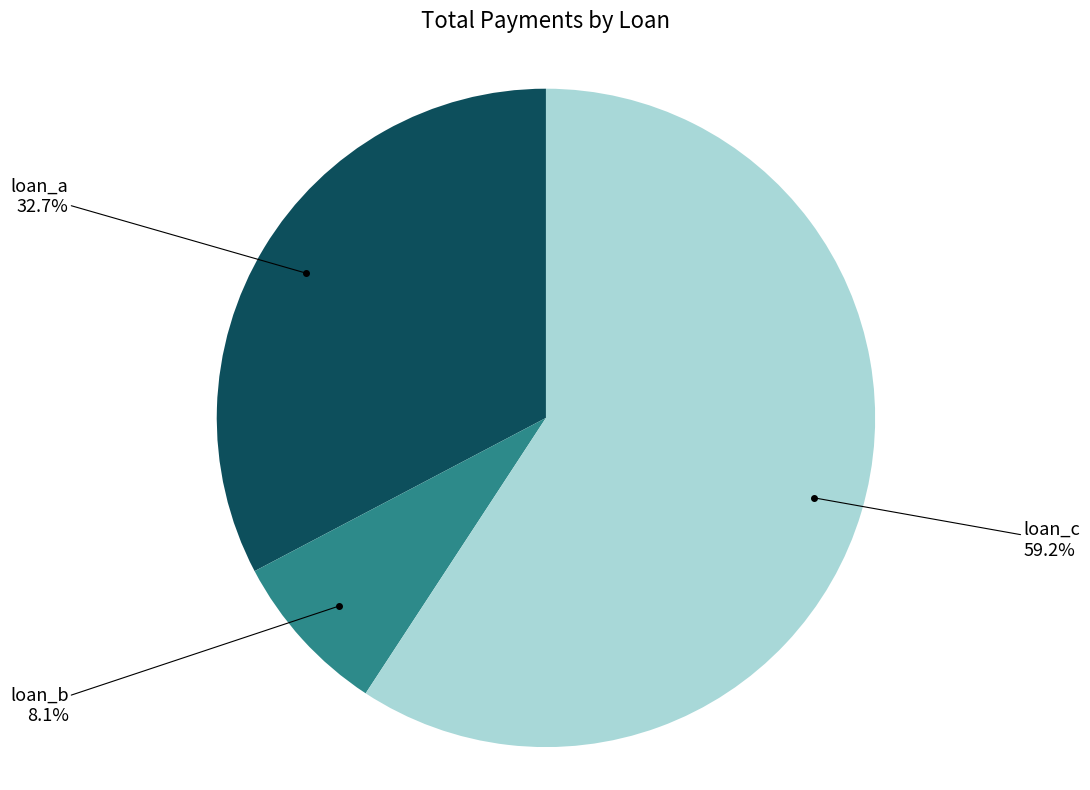

Does any single category account for the majority?

Yes